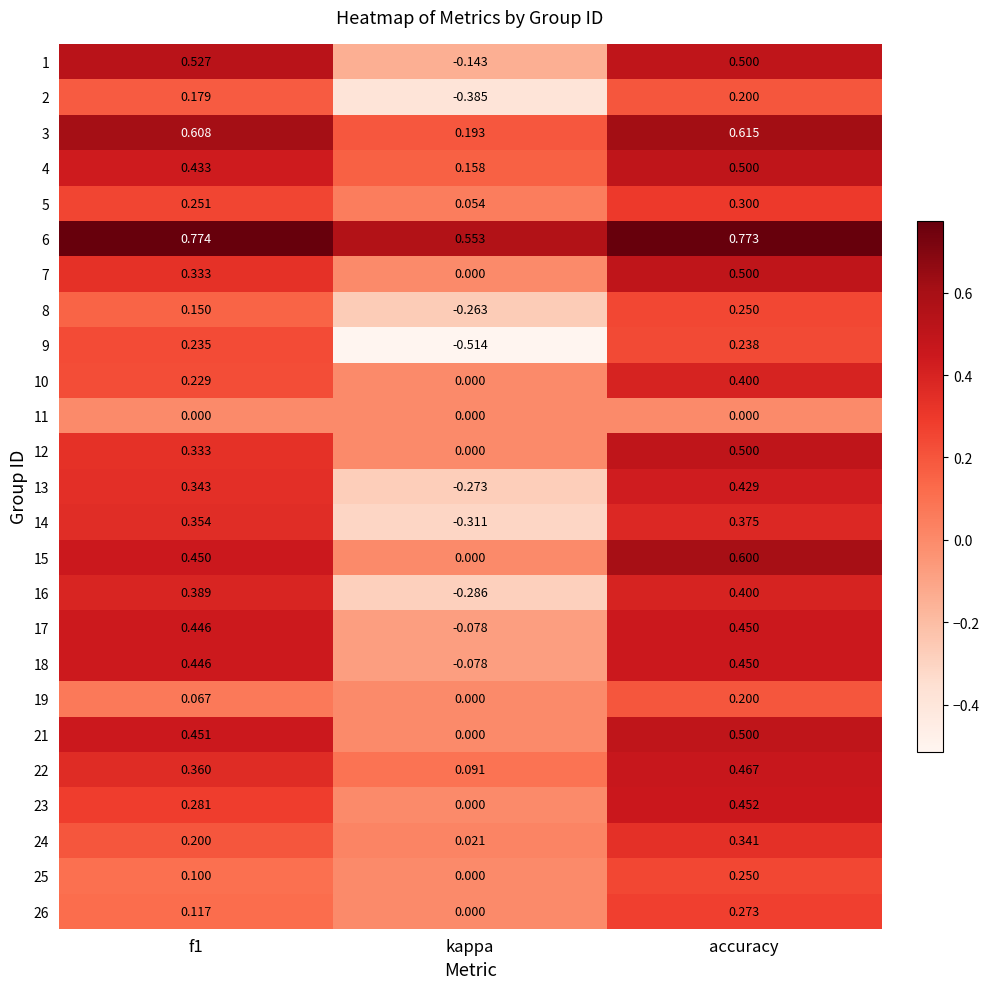

At which category is the sum across all series the highest?

accuracy